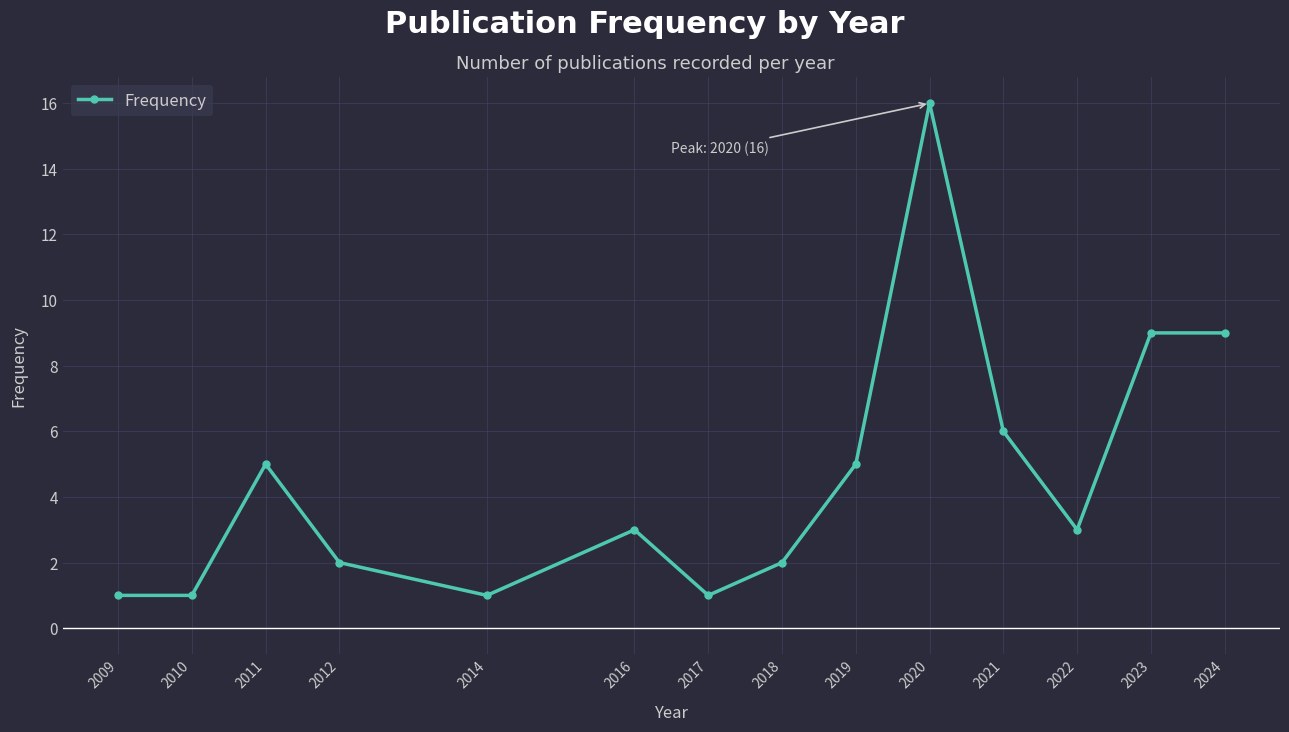

Approximately how many times larger is the value at 2010 compared to 2024?

0.1